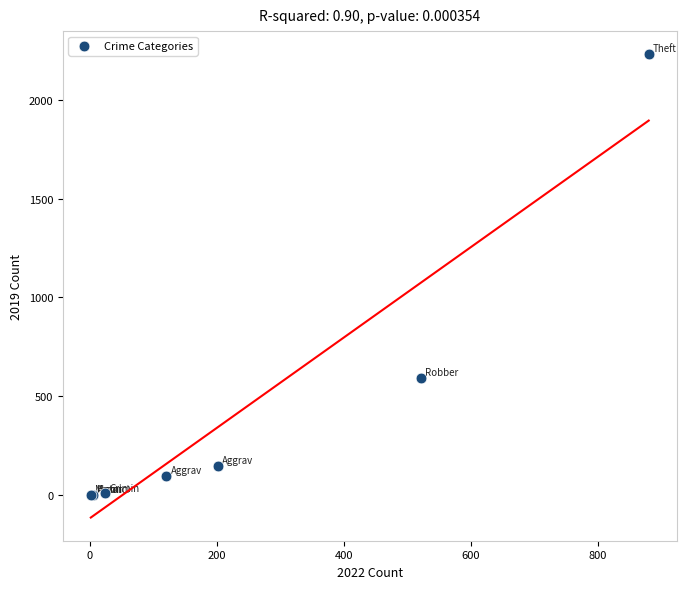

What Y value in the scatter plot is closest to 1115?

591